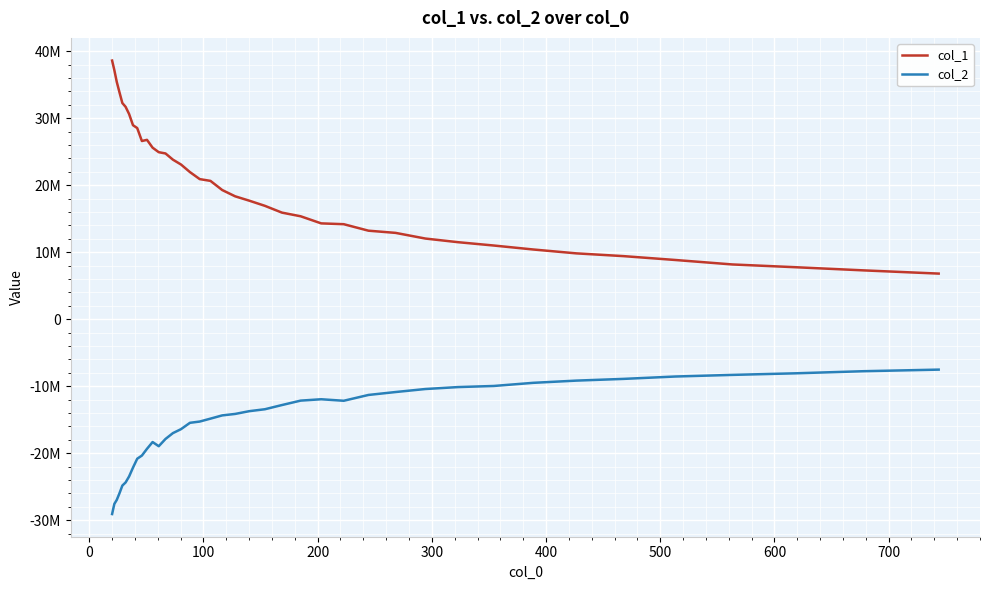

Is this an area chart (filled region under the line)?

No